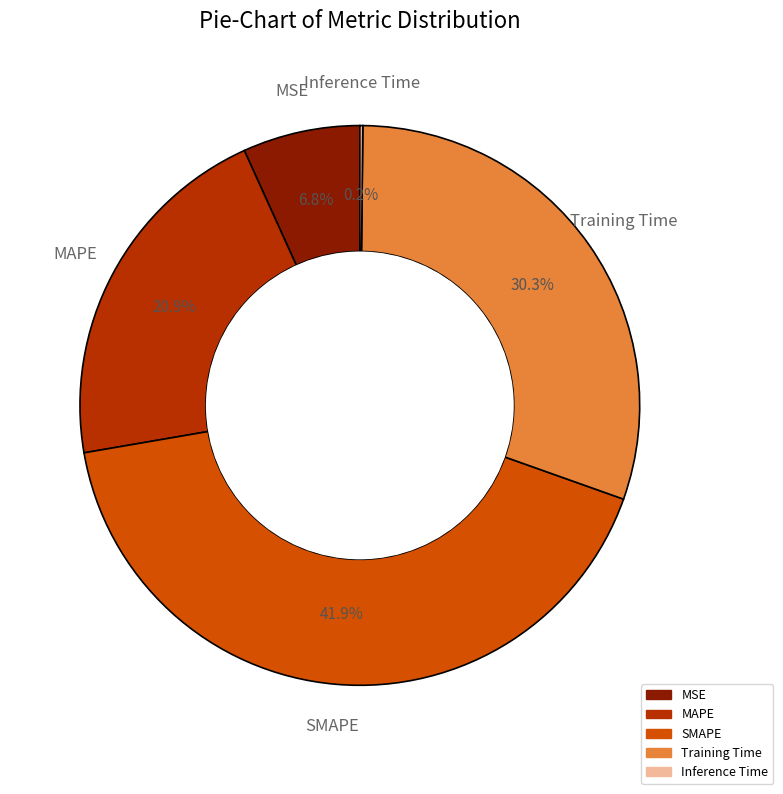

What portion of the pie excludes SMAPE?

58.1%